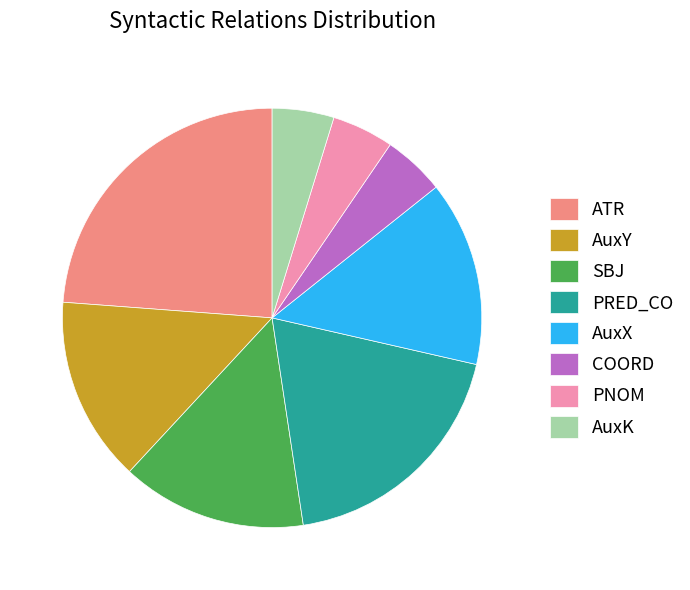

Which category has the biggest portion of the pie?

ATR